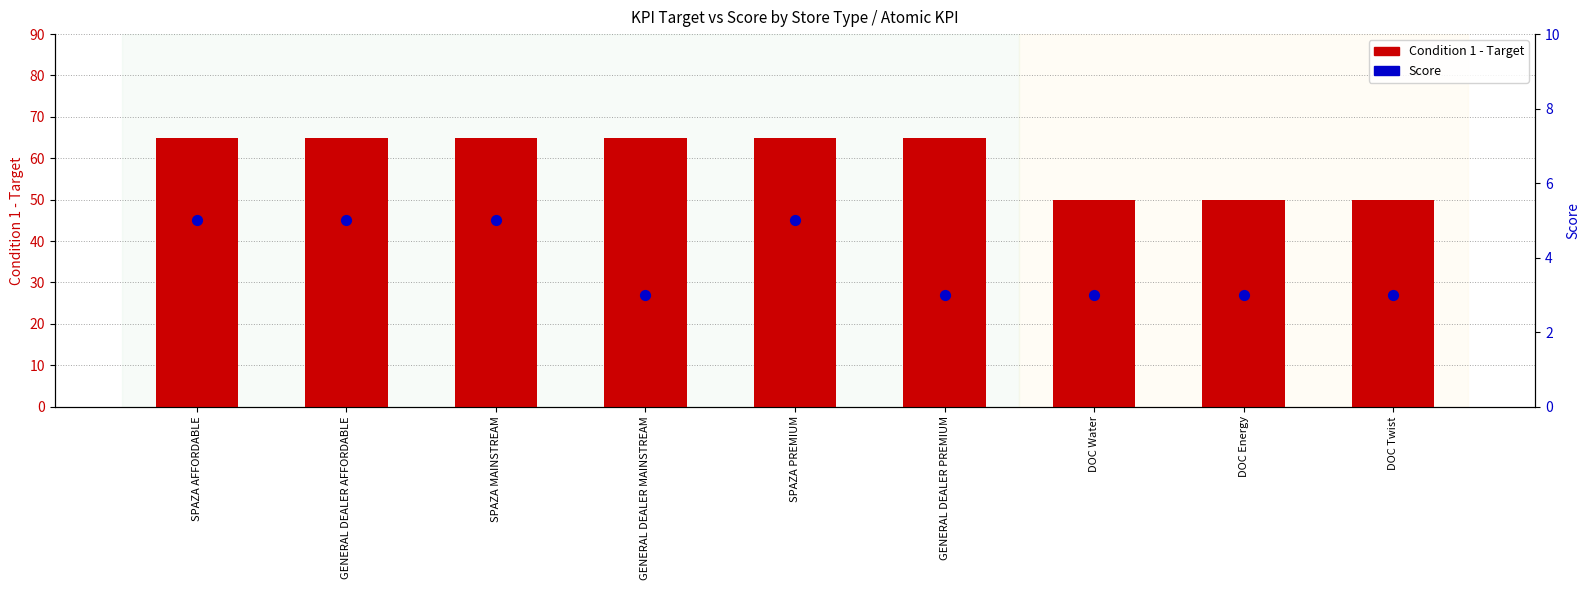

At which category is the sum across all series the highest?

SPAZA AFFORDABLE